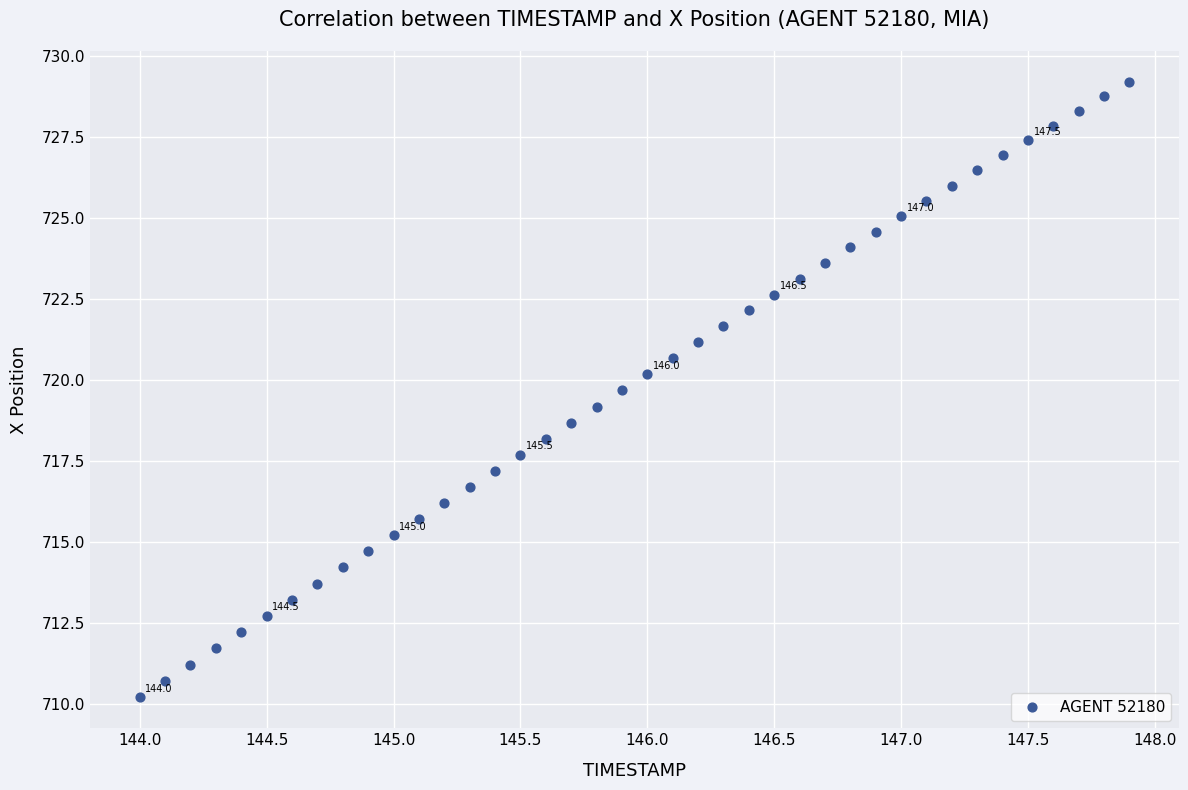

What is the range of Y values (max minus min)?

19.0